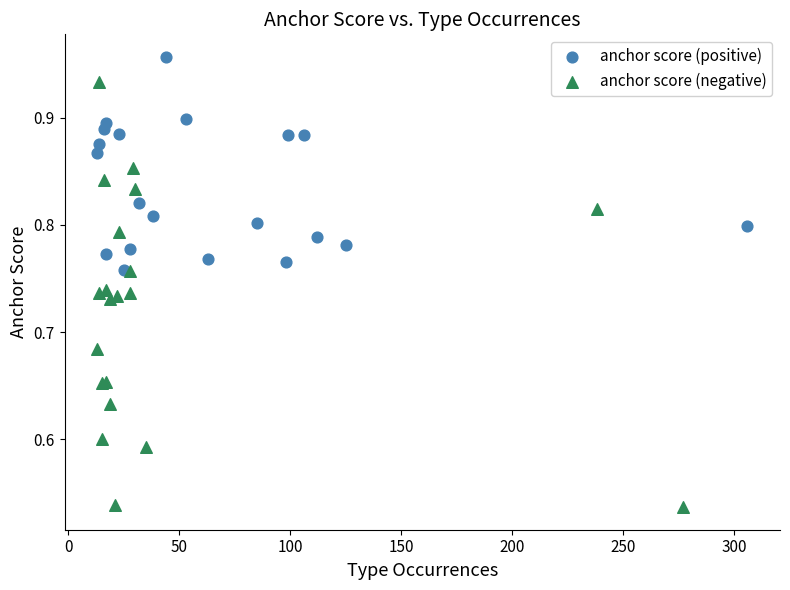

Which series contains the highest Y value?

anchor score (positive)